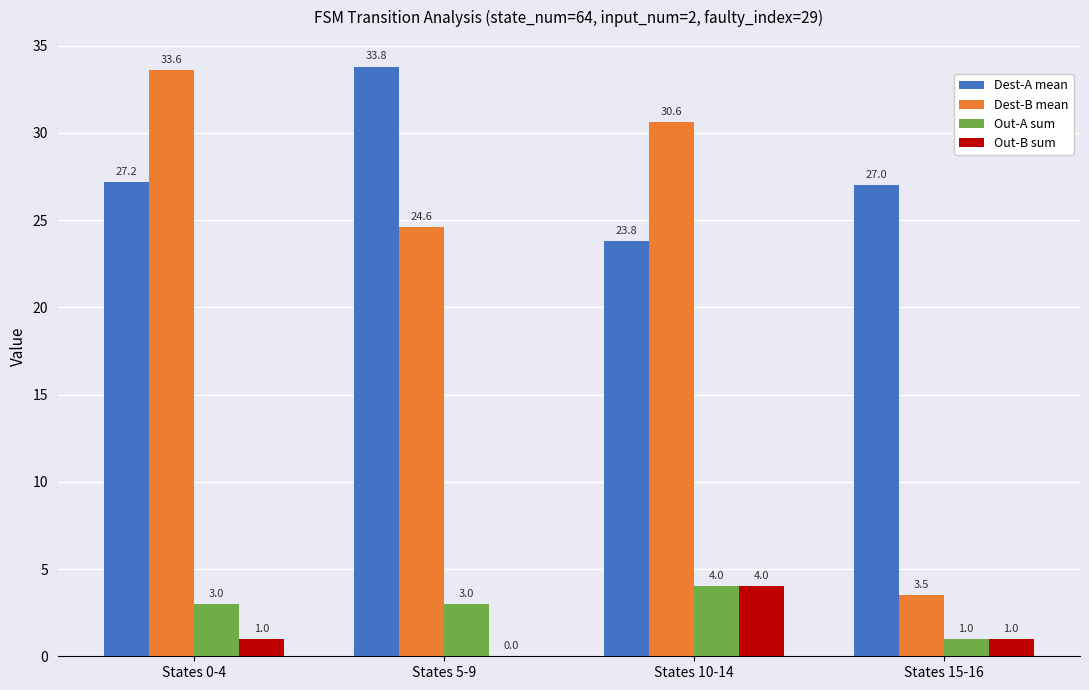

How many categories are shown in the chart?

4